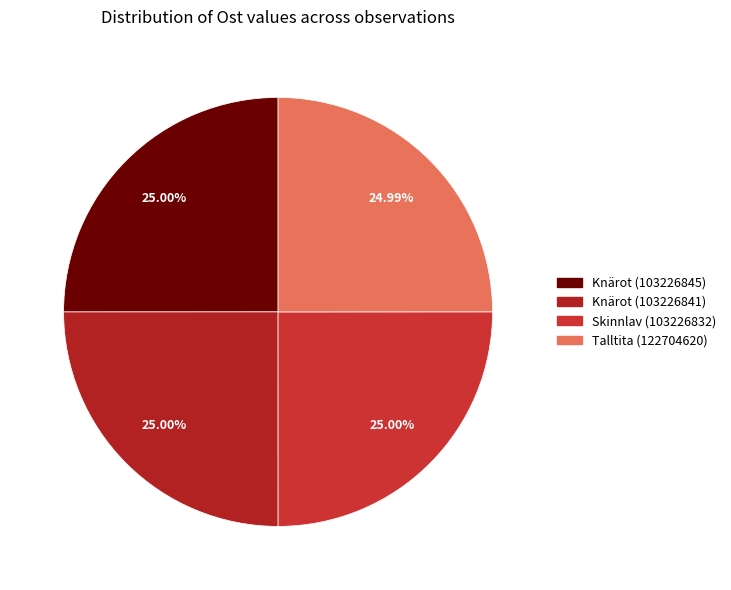

What portion of the pie excludes Knärot (103226845)?

75.0%